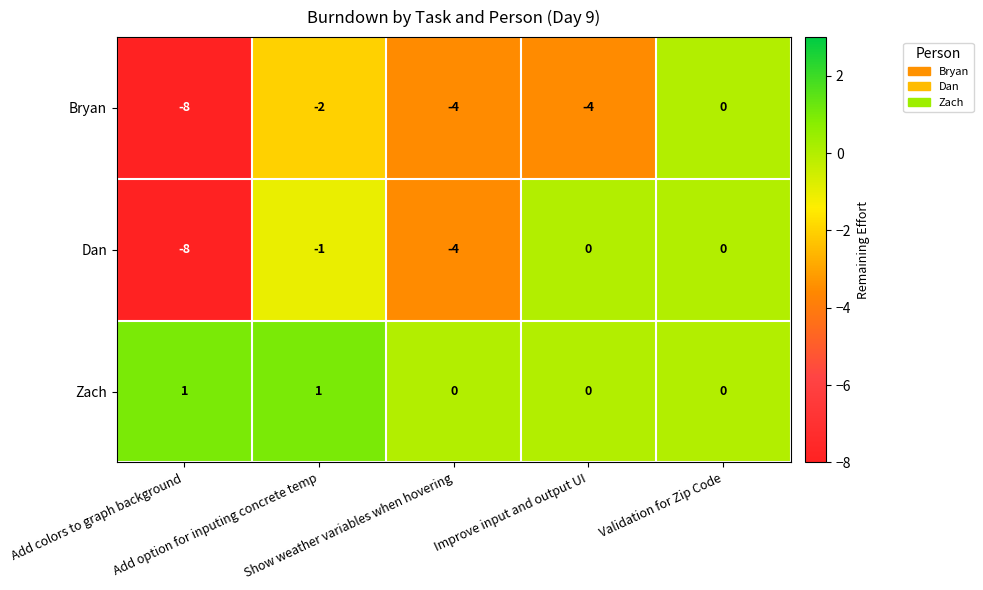

How many values in the Bryan series are below -4?

1